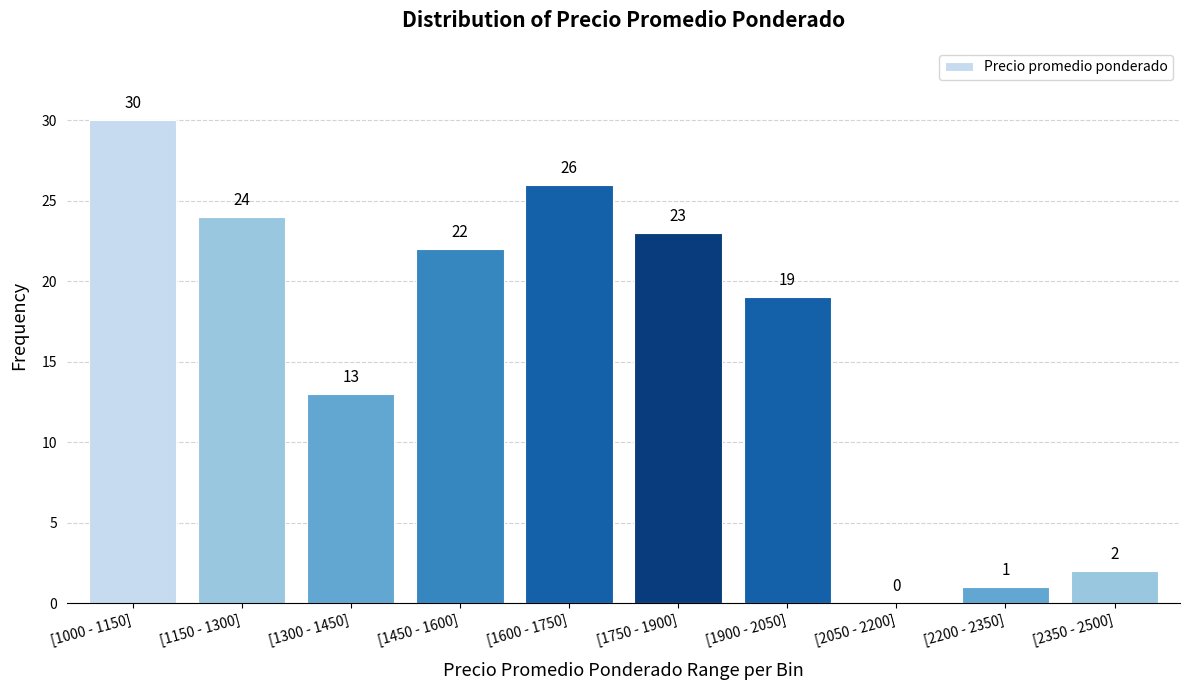

Reading right to left, list all the values displayed in this chart.

[2350 - 2500]=2	[2200 - 2350]=1	[2050 - 2200]=0	[1900 - 2050]=19	[1750 - 1900]=23	[1600 - 1750]=26	[1450 - 1600]=22	[1300 - 1450]=13	[1150 - 1300]=24	[1000 - 1150]=30